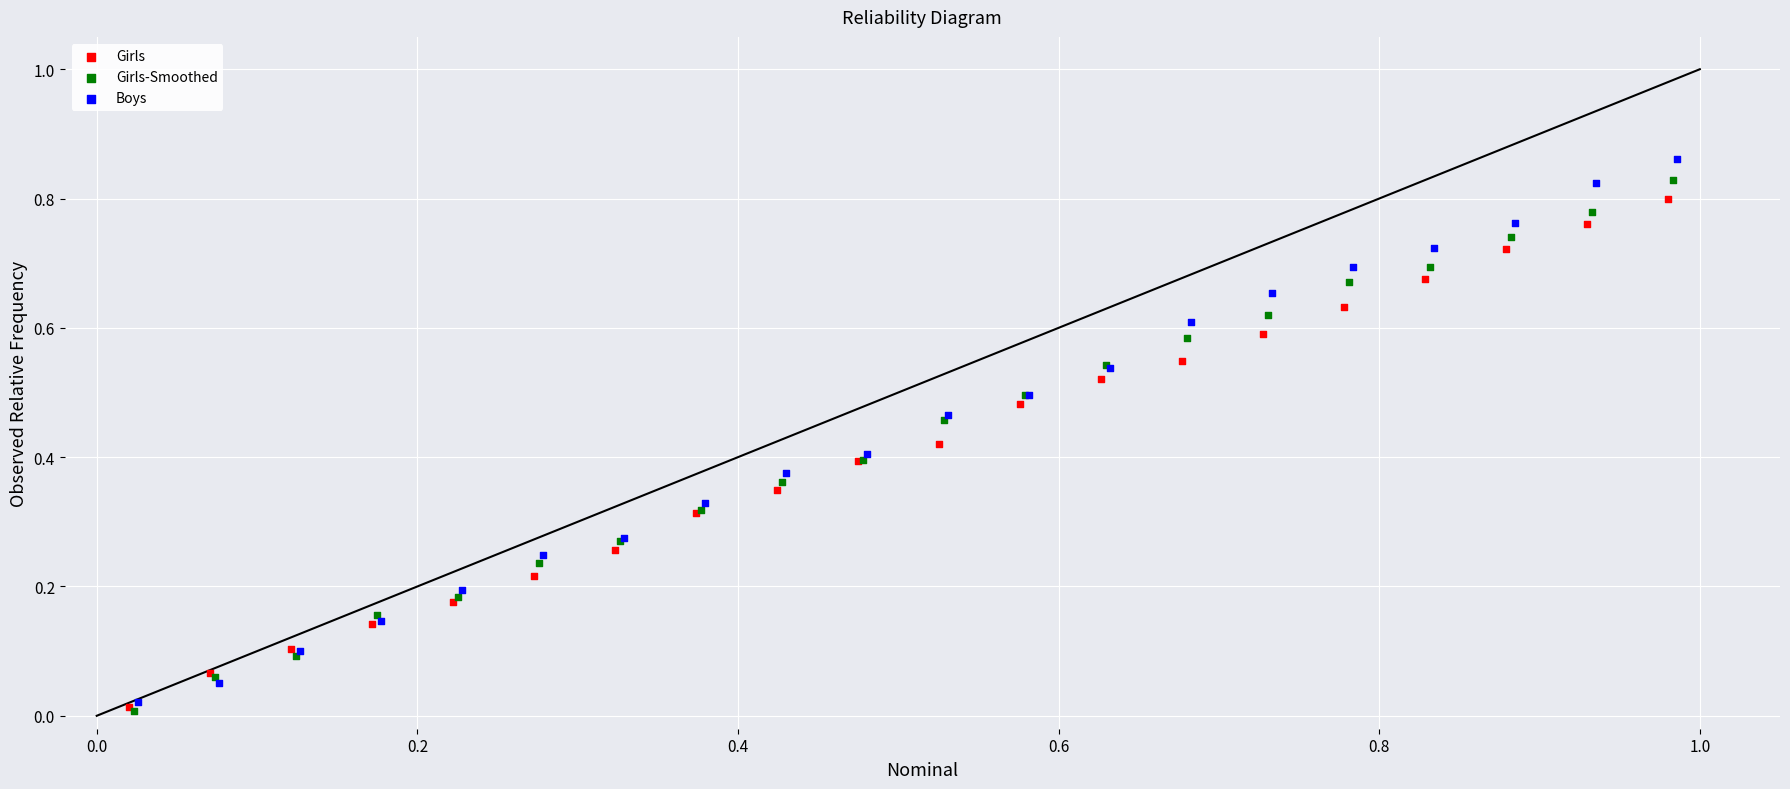

What are all the series names shown in the legend?

Girls, Girls-Smoothed, Boys